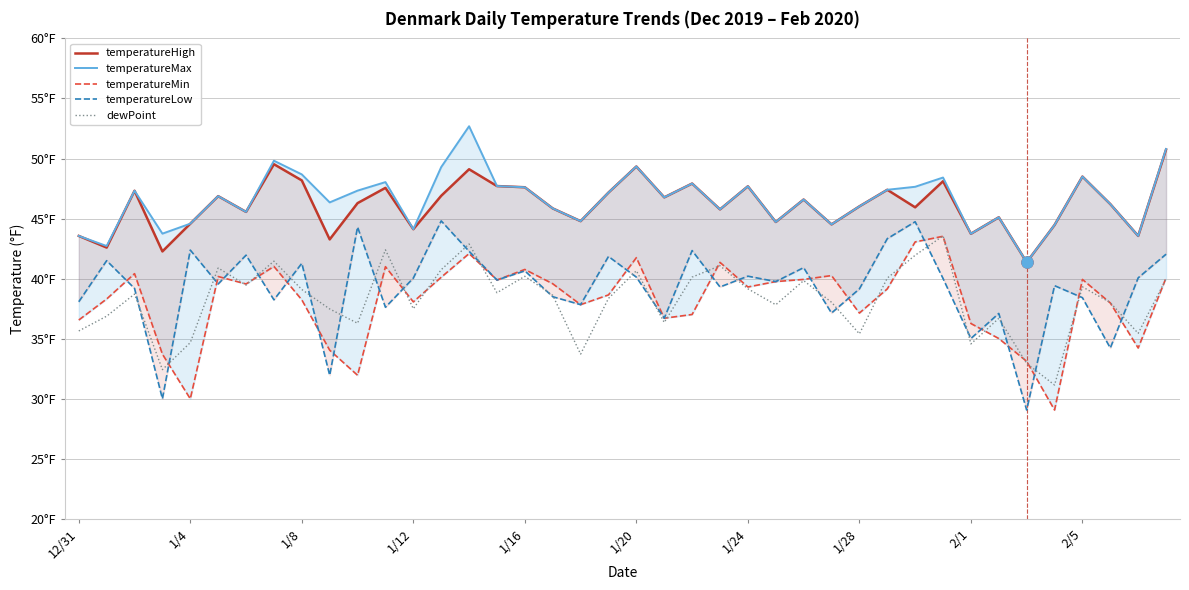

Which category has the lowest value in the temperatureLow series?

34